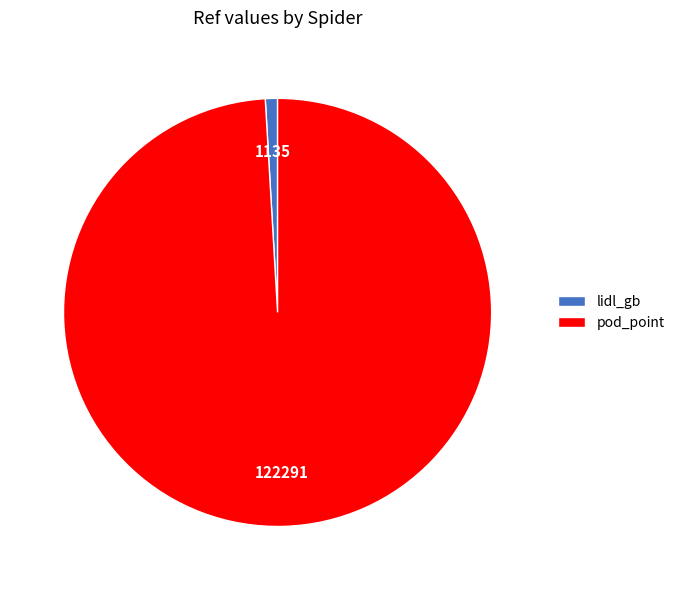

Which has a higher value, pod_point or lidl_gb?

pod_point